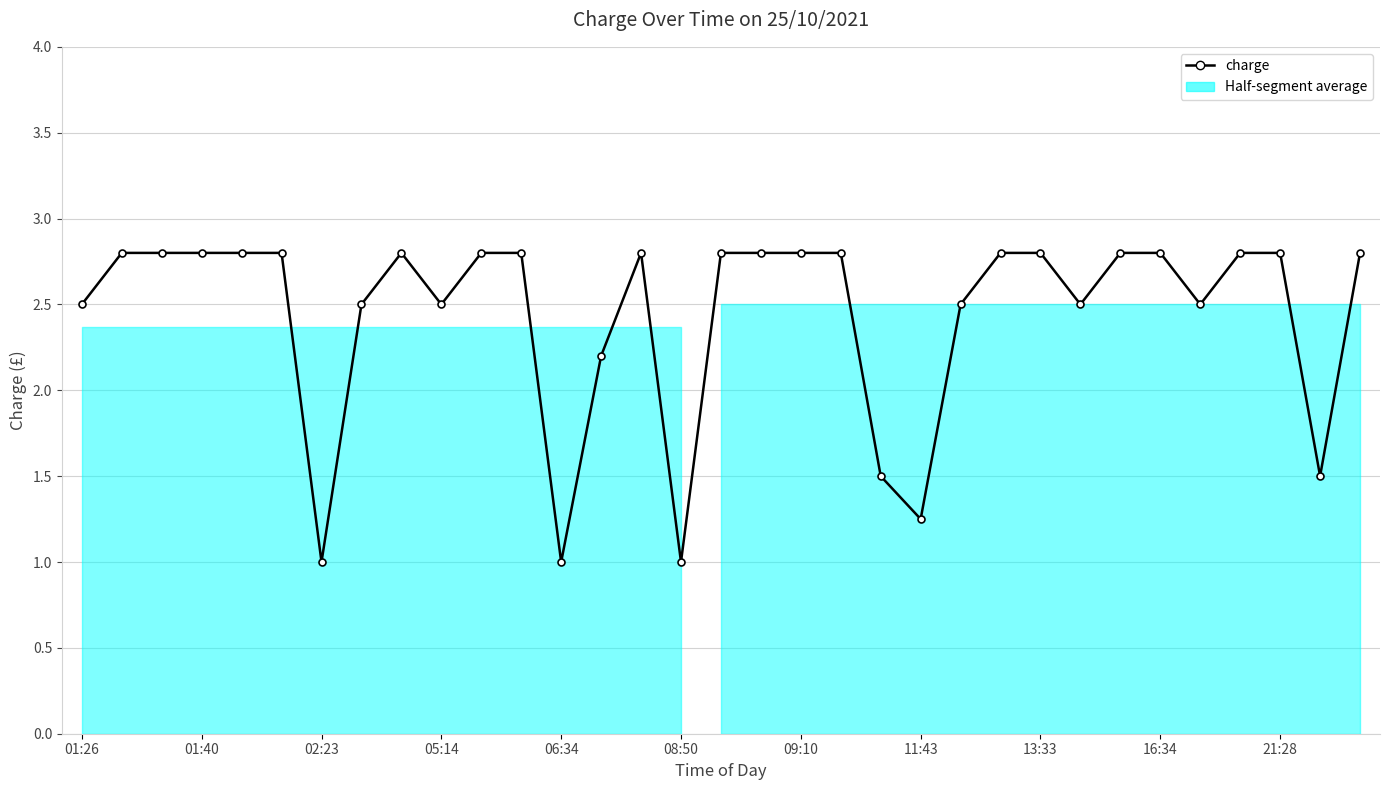

What is the minimum value shown in the chart?

1.0